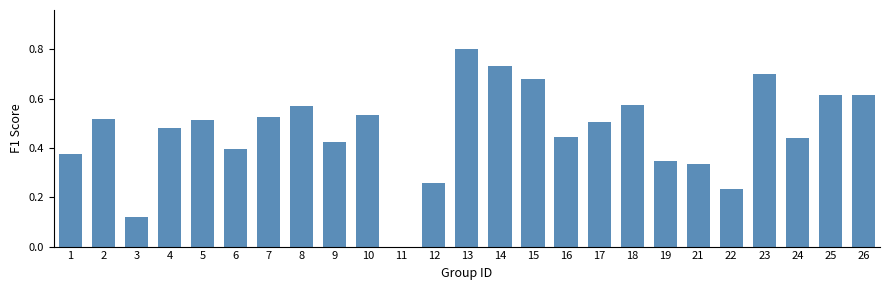

Which label corresponds to the largest value in the chart?

13